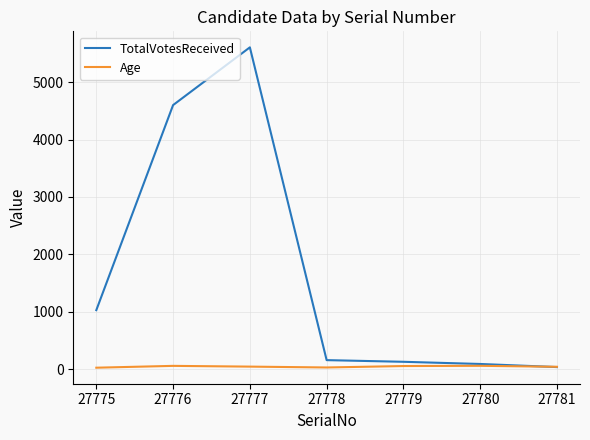

What is the difference between the maximum and second lowest values in the TotalVotesReceived series?

5517